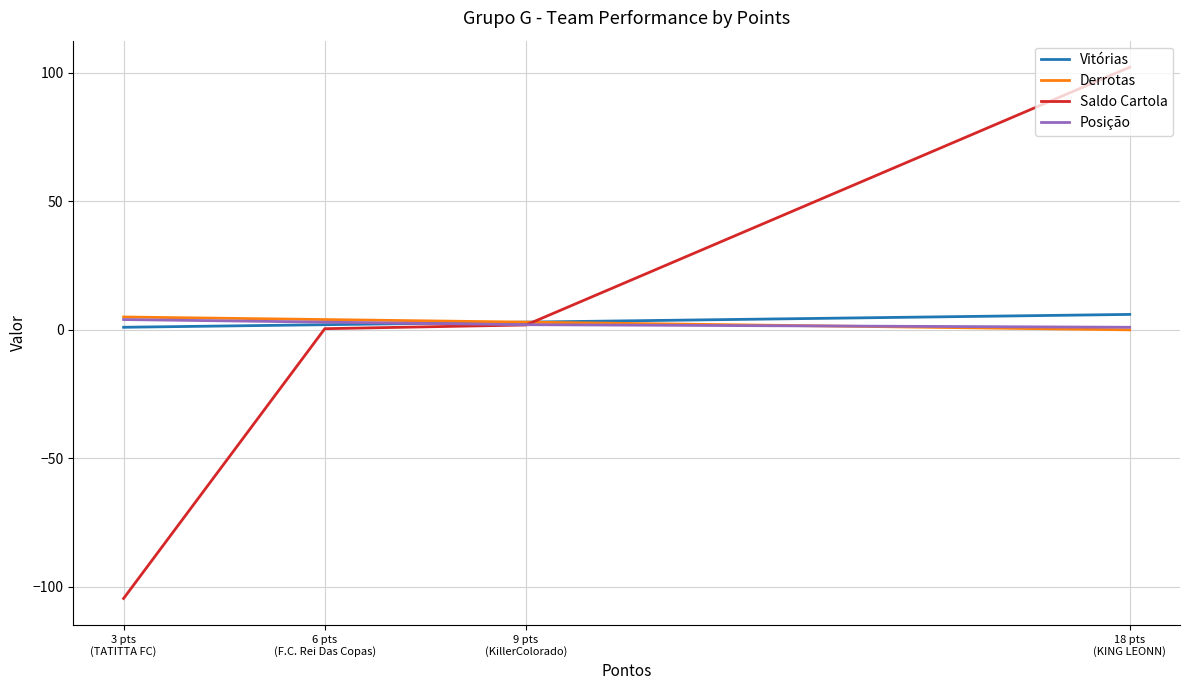

Between 18 pts
(KING LEONN) and 3 pts
(TATITTA FC), which is larger?

18 pts
(KING LEONN)